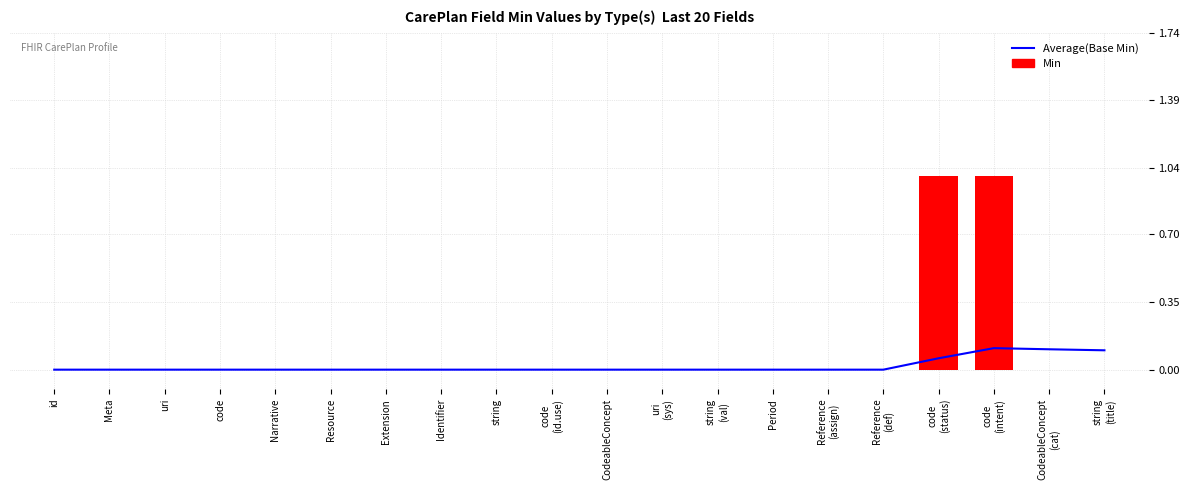

Reading left to right, what are all the values shown in this chart?

Average(Base Min): id=0.0	Meta=0.0	uri=0.0	code=0.0	Narrative=0.0	Resource=0.0	Extension=0.0	Identifier=0.0	string=0.0	code
(id.use)=0.0	CodeableConcept=0.0	uri
(sys)=0.0	string
(val)=0.0	Period=0.0	Reference
(assign)=0.0	Reference
(def)=0.0	code
(status)=0.1	code
(intent)=0.1	CodeableConcept
(cat)=0.1	string
(title)=0.1
Min: id=0.0	Meta=0.0	uri=0.0	code=0.0	Narrative=0.0	Resource=0.0	Extension=0.0	Identifier=0.0	string=0.0	code
(id.use)=0.0	CodeableConcept=0.0	uri
(sys)=0.0	string
(val)=0.0	Period=0.0	Reference
(assign)=0.0	Reference
(def)=0.0	code
(status)=1.0	code
(intent)=1.0	CodeableConcept
(cat)=0.0	string
(title)=0.0